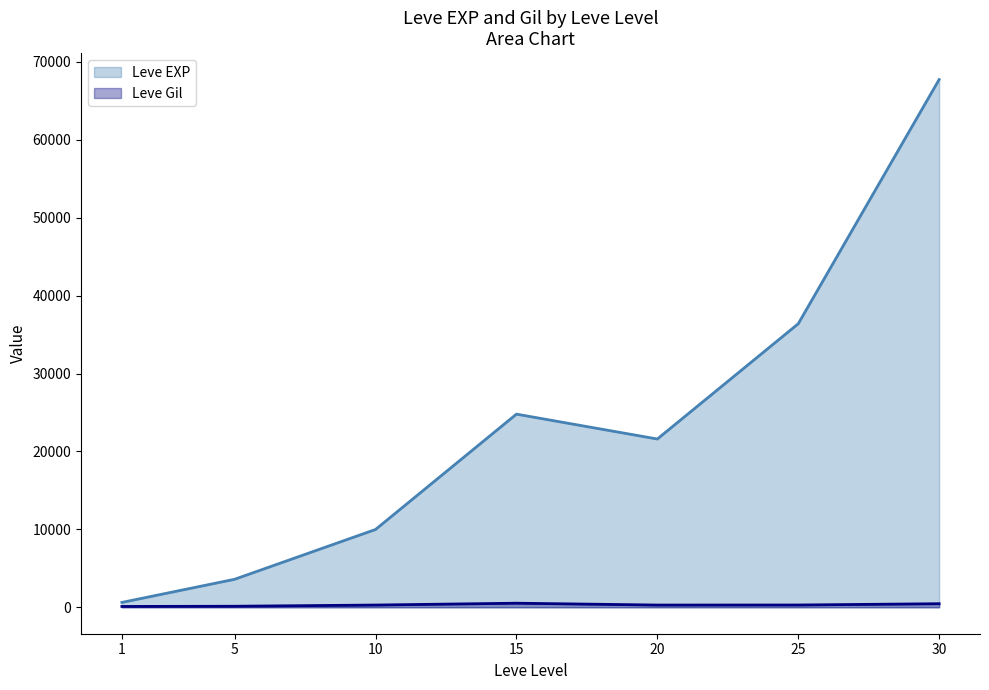

What is the maximum value for Leve Gil?

529